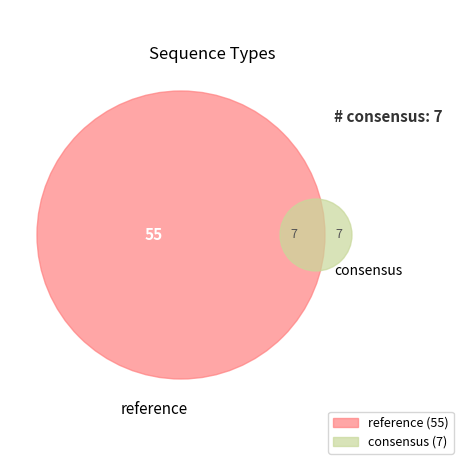

Which slice is the smallest?

consensus